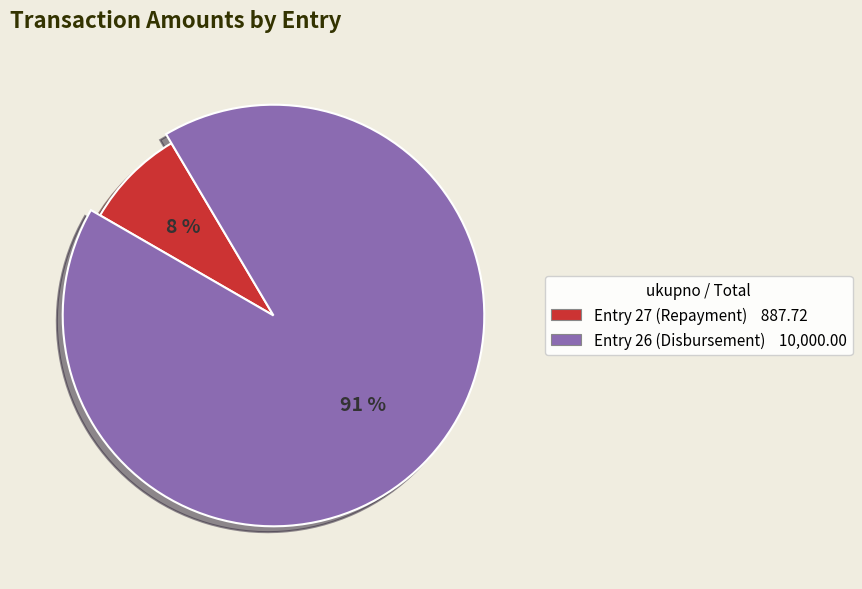

What is the change in value from Entry 27 (Repayment) to Entry 26 (Disbursement)?

+9112.3